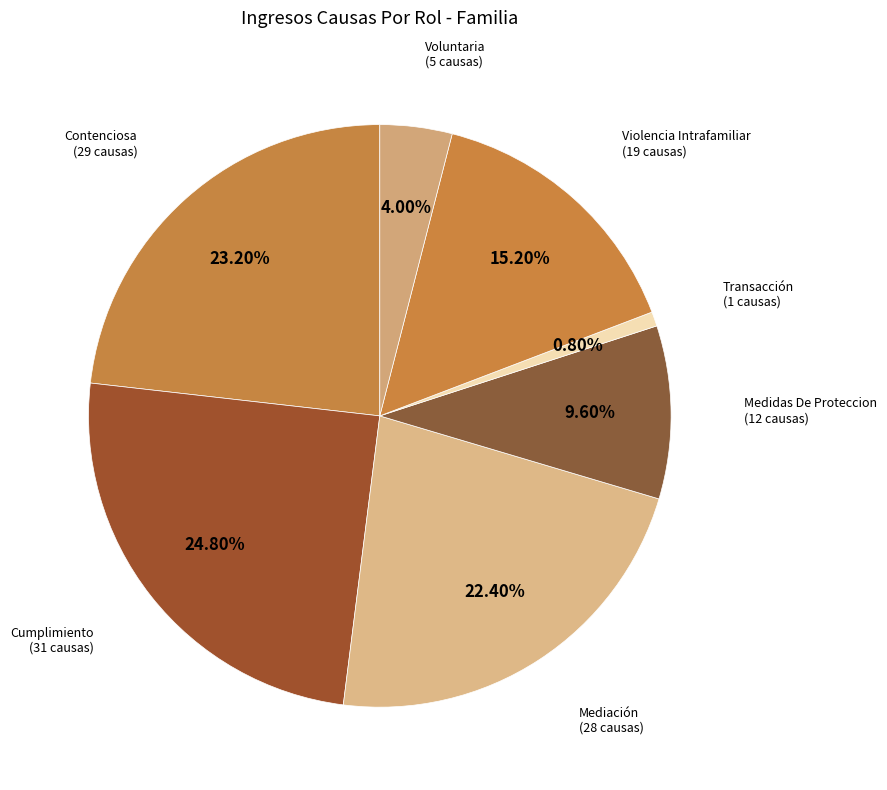

Rank the categories by value from highest to lowest.

Cumplimiento, Contenciosa, Mediación, Violencia Intrafamiliar, Medidas De Proteccion, Voluntaria, Transacción